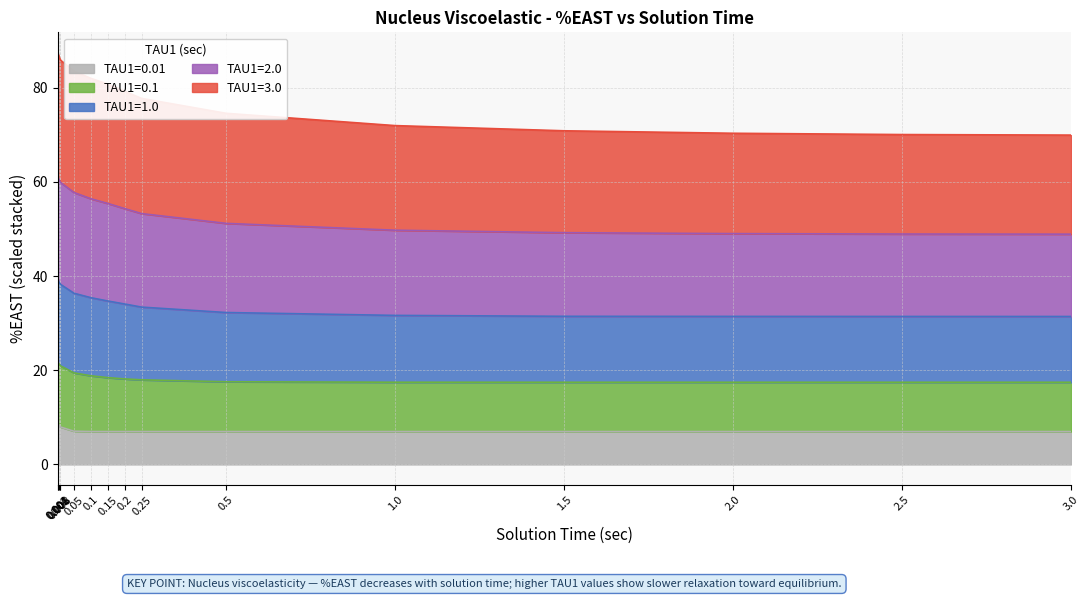

What are all the series names shown in the legend?

TAU1=0.01, TAU1=0.1, TAU1=1.0, TAU1=2.0, TAU1=3.0